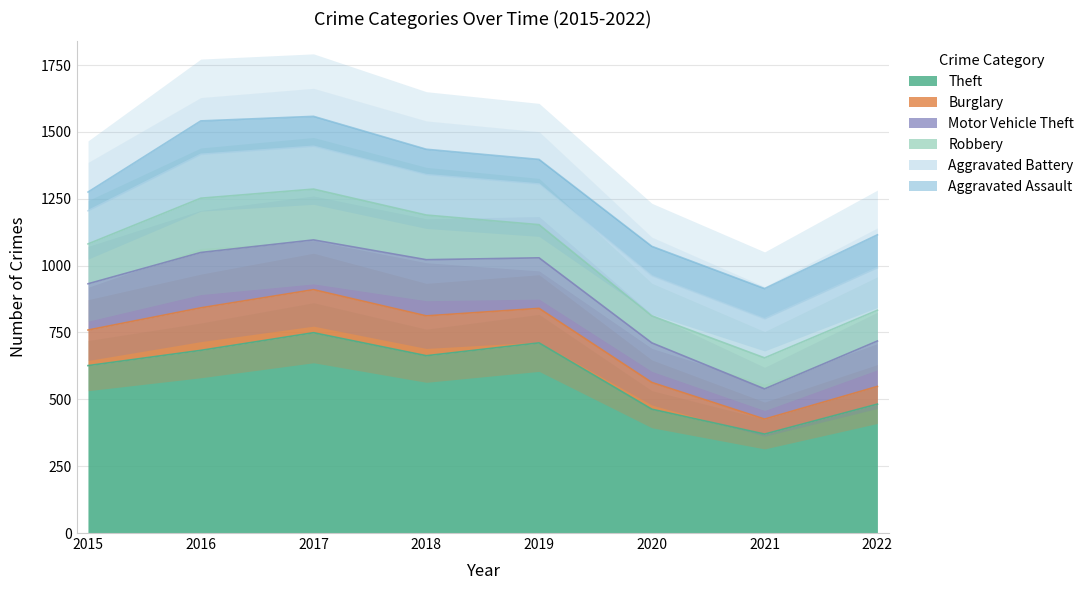

What is the average value of the Motor Vehicle Theft series?

174